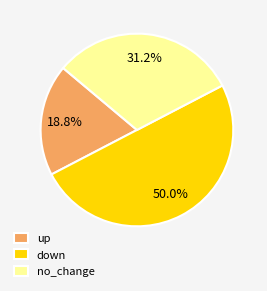

Rank the categories by value from lowest to highest.

up, no_change, down